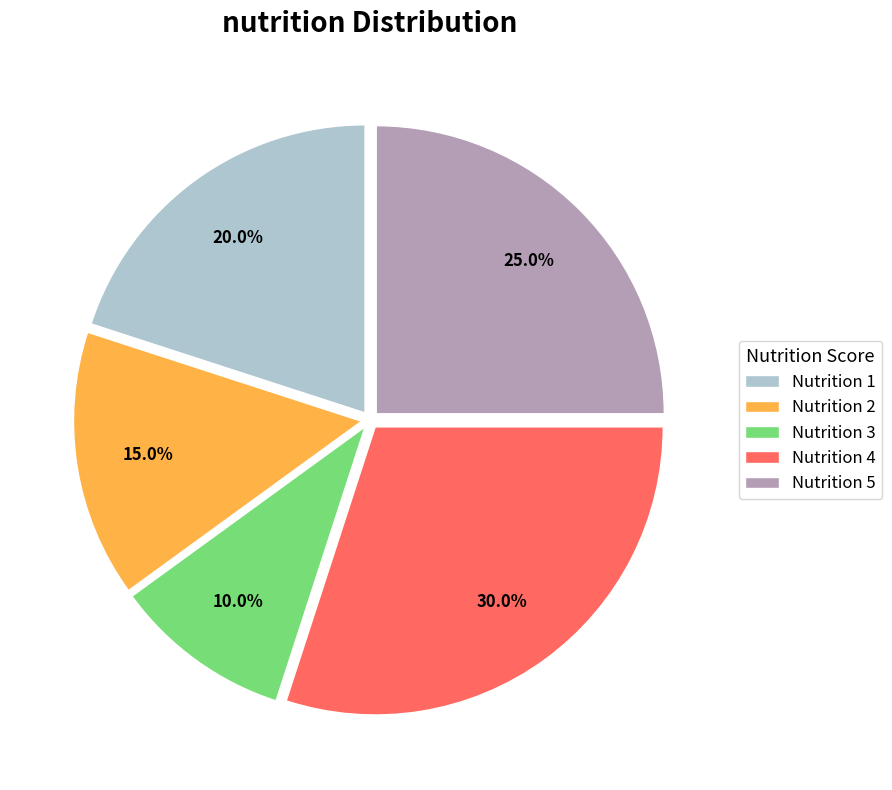

To the nearest percent, what is the difference between the Nutrition 2 and Nutrition 3 slice percentages?

5%